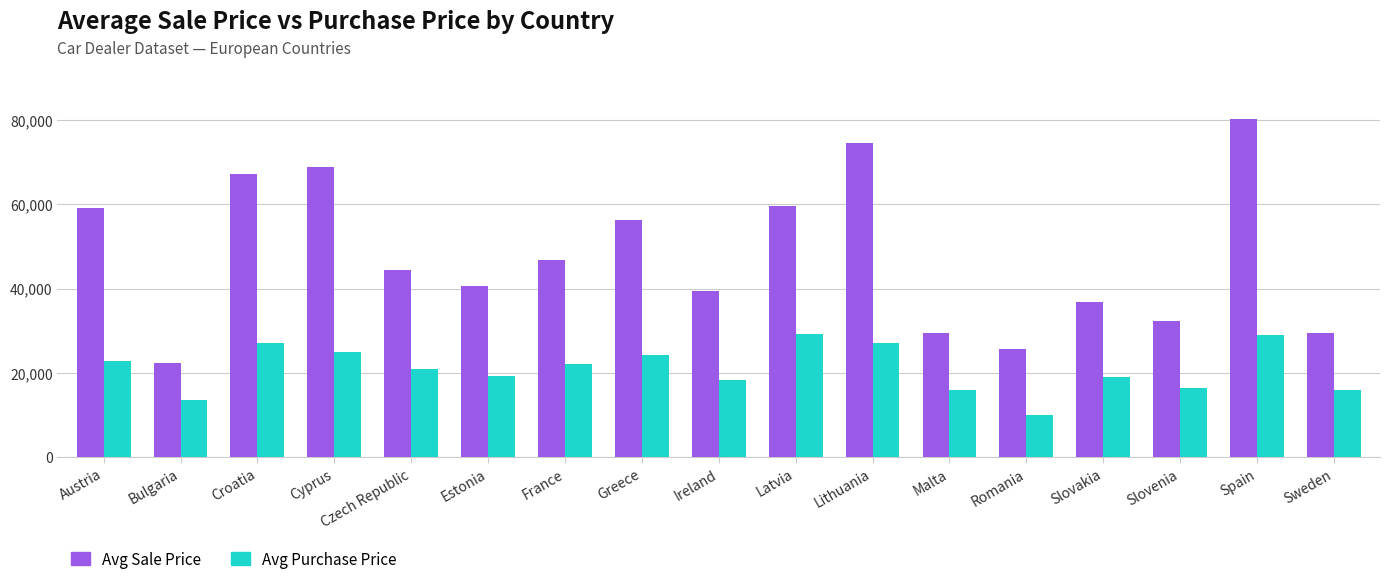

At which category is the sum across all series the highest?

Spain